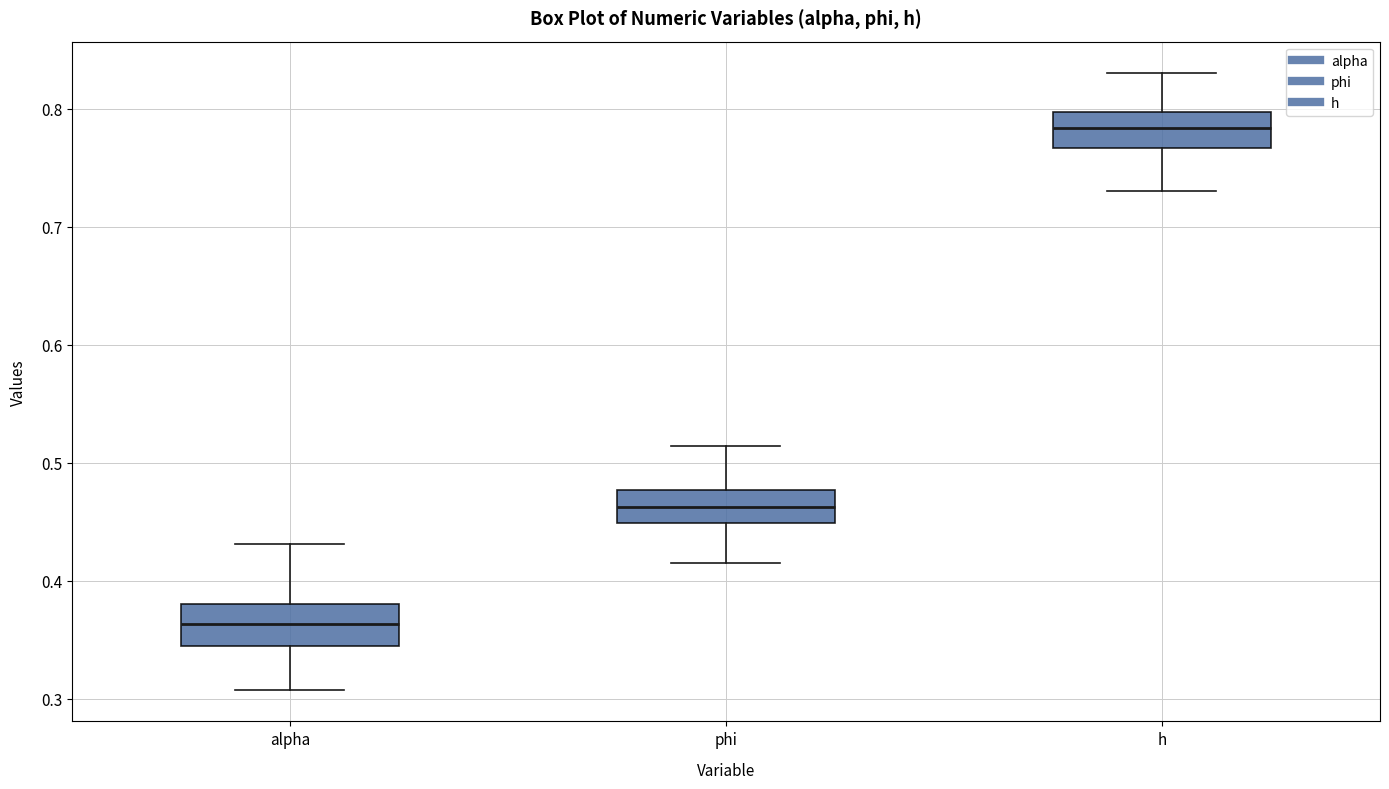

Reading left to right, transcribe this box plot: for each box, give where its median line is, the range the box spans, and where its two whiskers end, as read against the y-axis. The values are not printed on the chart, so give them approximately, as read against the axis.

alpha: median 0.36, box 0.34 to 0.38, whiskers 0.31 to 0.43
phi: median 0.46, box 0.45 to 0.48, whiskers 0.42 to 0.51
h: median 0.78, box 0.77 to 0.80, whiskers 0.73 to 0.83